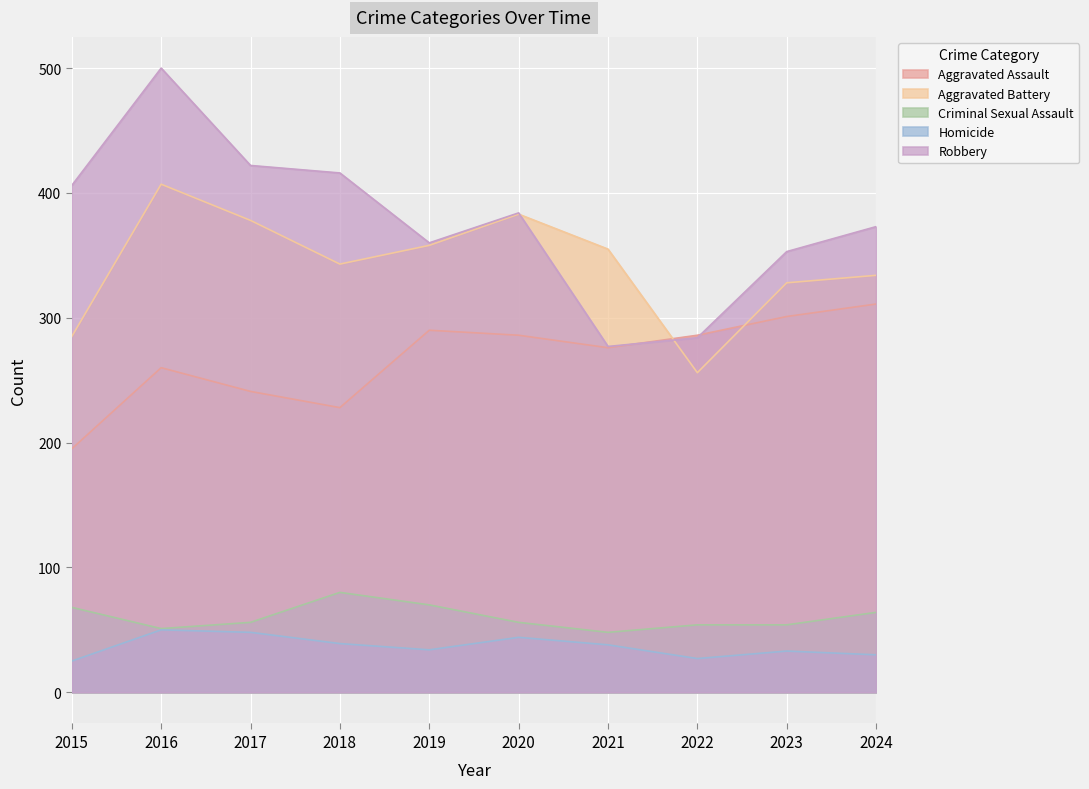

True or false: Aggravated Assault has more than 1 interior local peaks.

True